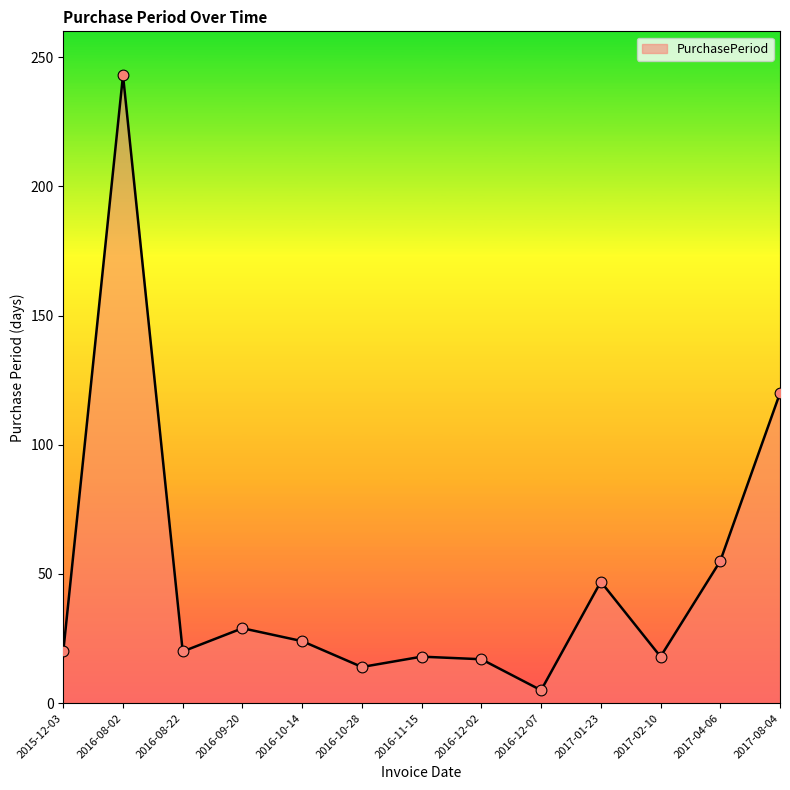

Between 2016-12-07 and 2016-11-15, which is larger?

2016-11-15